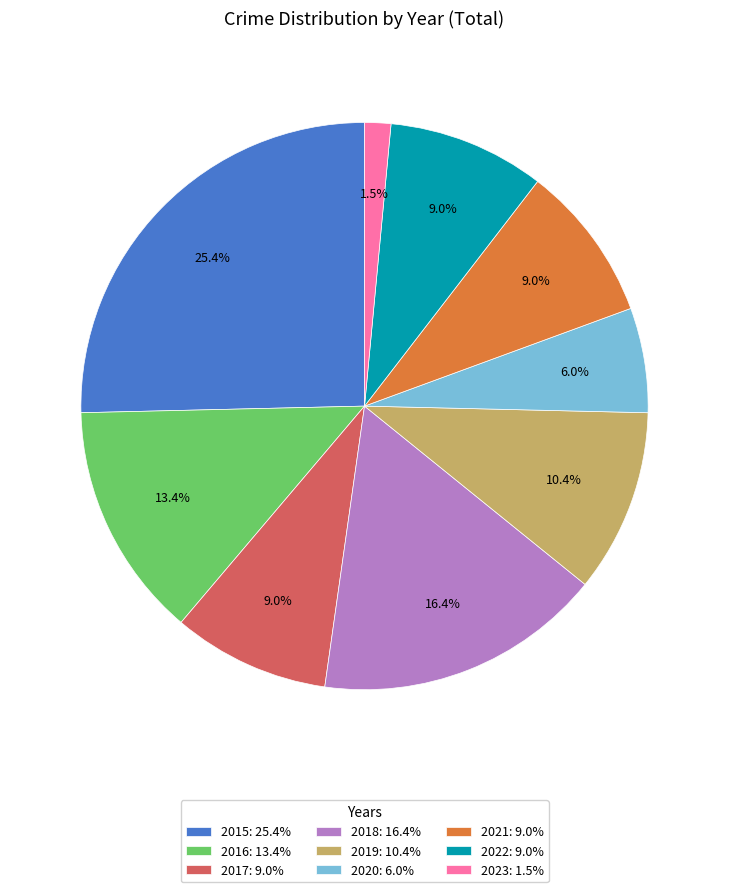

To the nearest percent, what is the difference between the 2016 and 2021 slice percentages?

4%